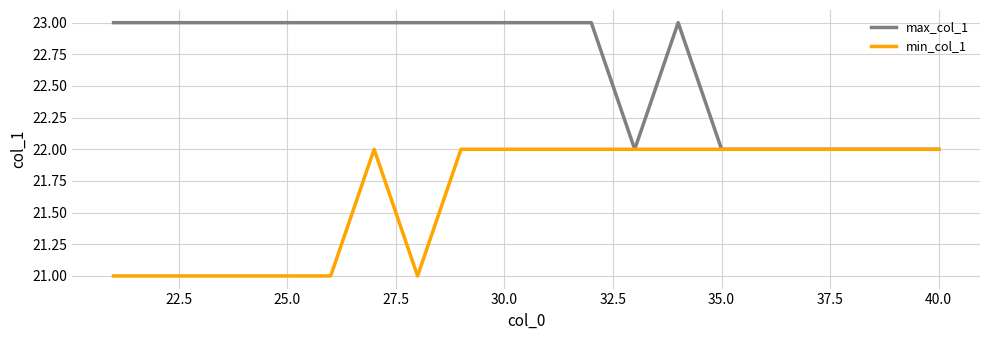

List the series in order of their peak value, highest first.

max_col_1, min_col_1